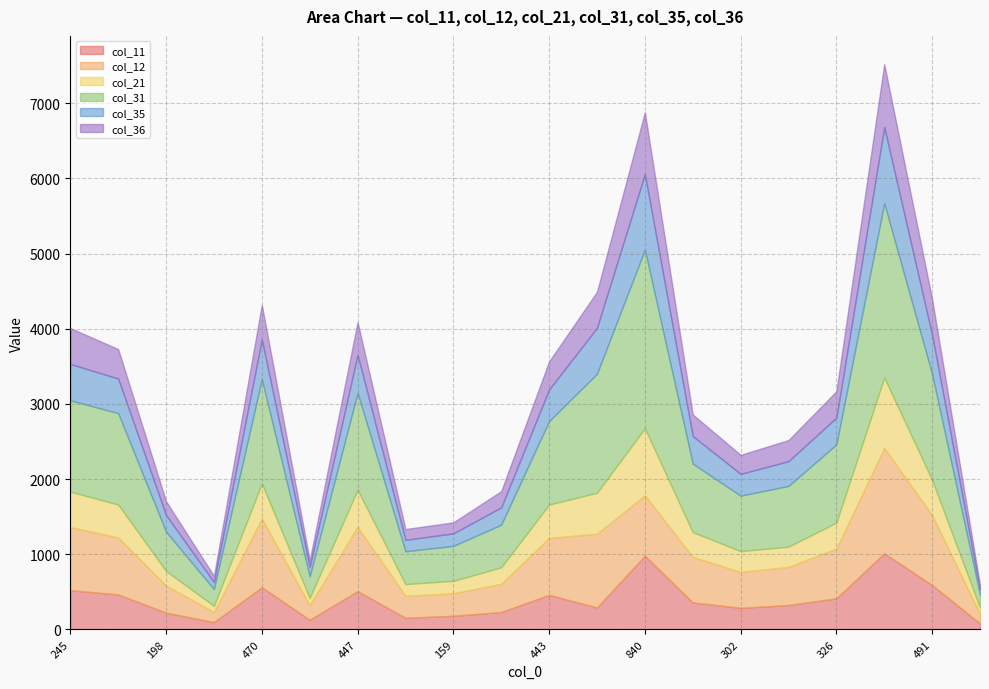

The value of col_11 at 523 is 293. True or false?

True